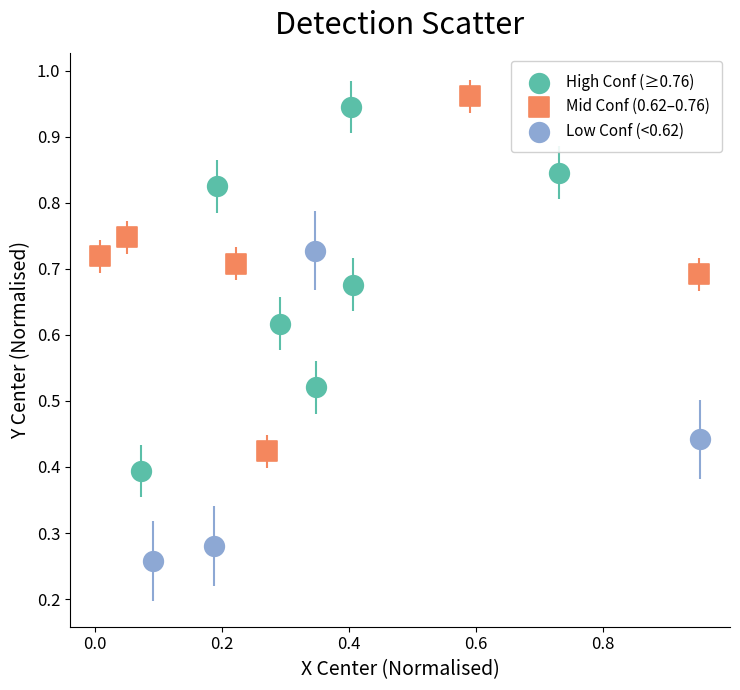

Which series reaches the minimum Y coordinate?

Low Conf (<0.62)